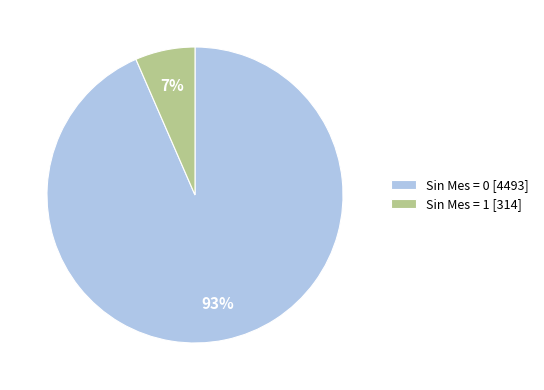

Is it true that Sin Mes = 1 [314] is 1% of the pie?

False